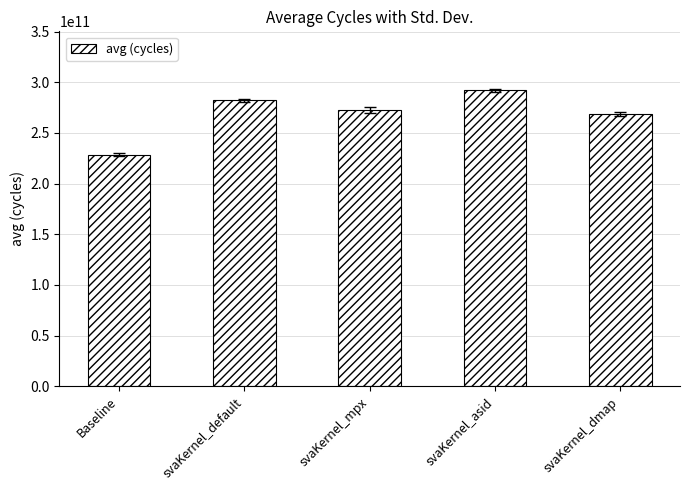

Where is the data nearest to the value 260217155743?

svaKernel_dmap